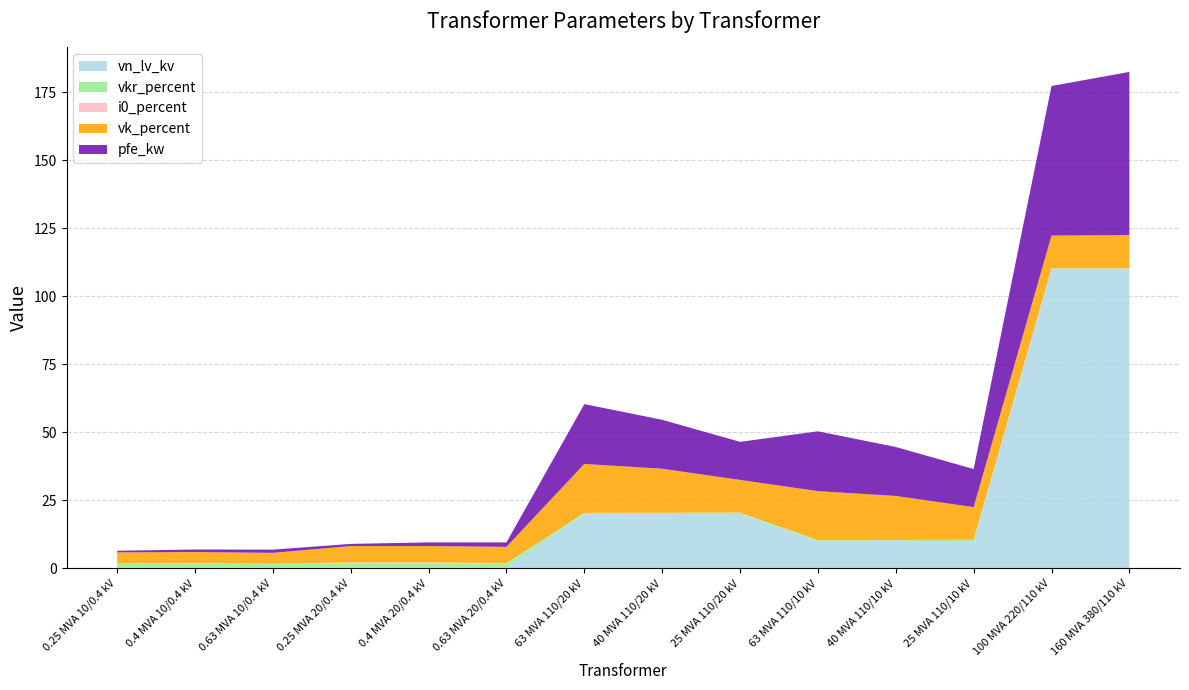

What is the maximum value for vn_lv_kv?

110.0